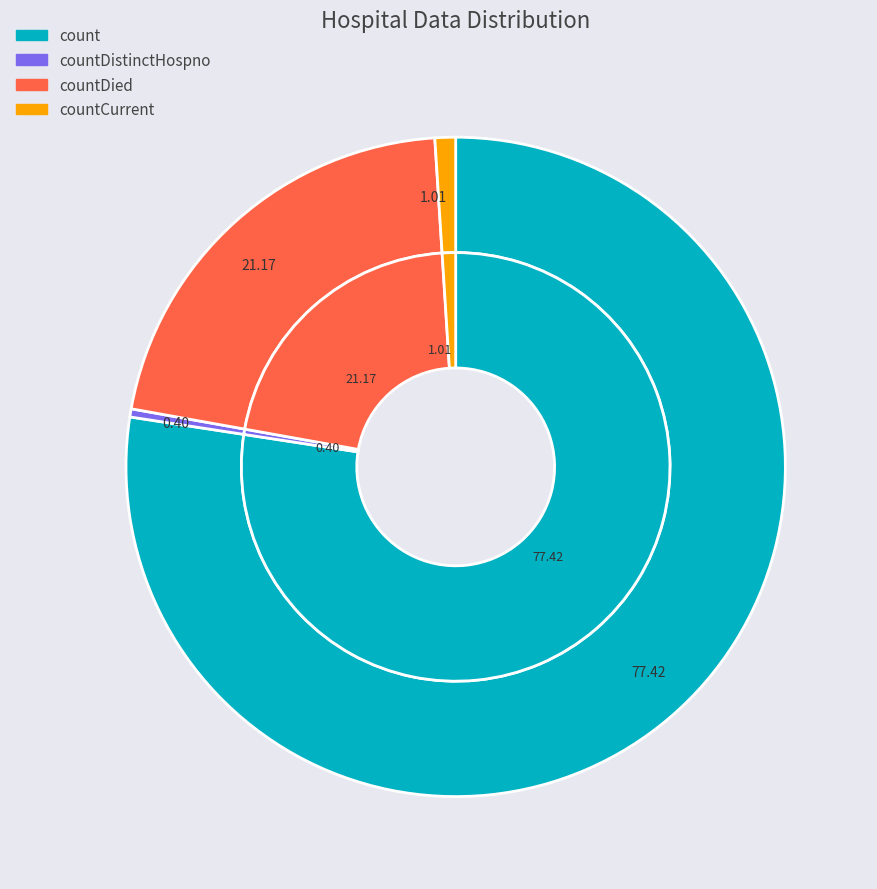

How many slices are in this pie chart?

4